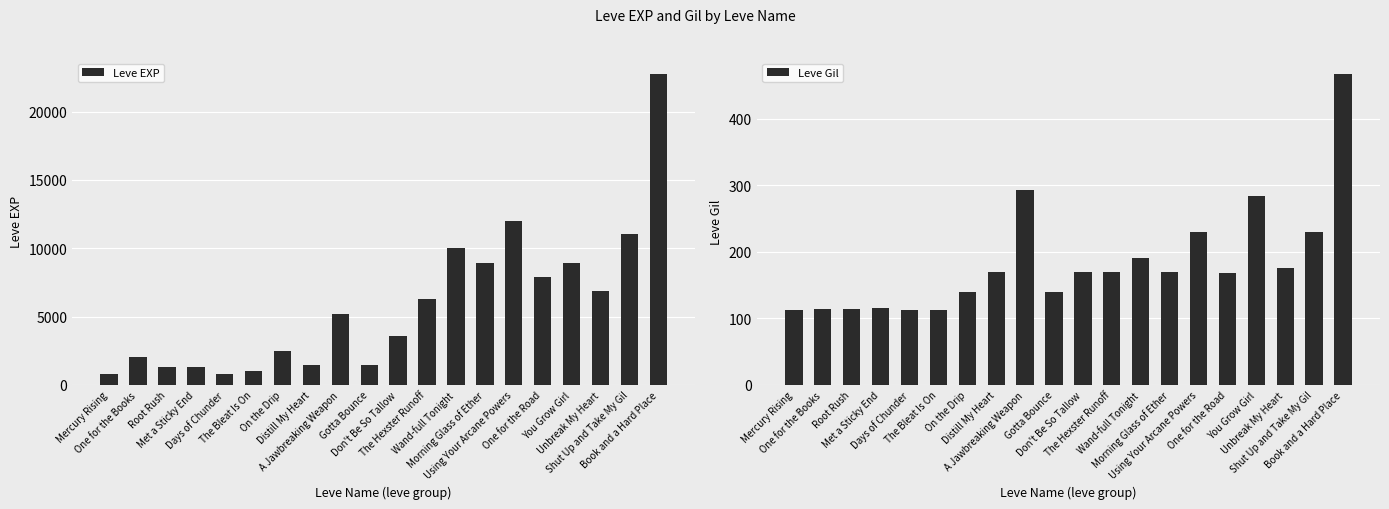

Rank the categories by Leve Gil value from lowest to highest.

Days of Chunder, The Bleat Is On, Mercury Rising, One for the Books, Root Rush, Met a Sticky End, On the Drip, Gotta Bounce, One for the Road, Distill My Heart, The Hexster Runoff, Morning Glass of Ether, Don't Be So Tallow, Unbreak My Heart, Wand-full Tonight, Using Your Arcane Powers, Shut Up and Take My Gil, You Grow Girl, A Jawbreaking Weapon, Book and a Hard Place